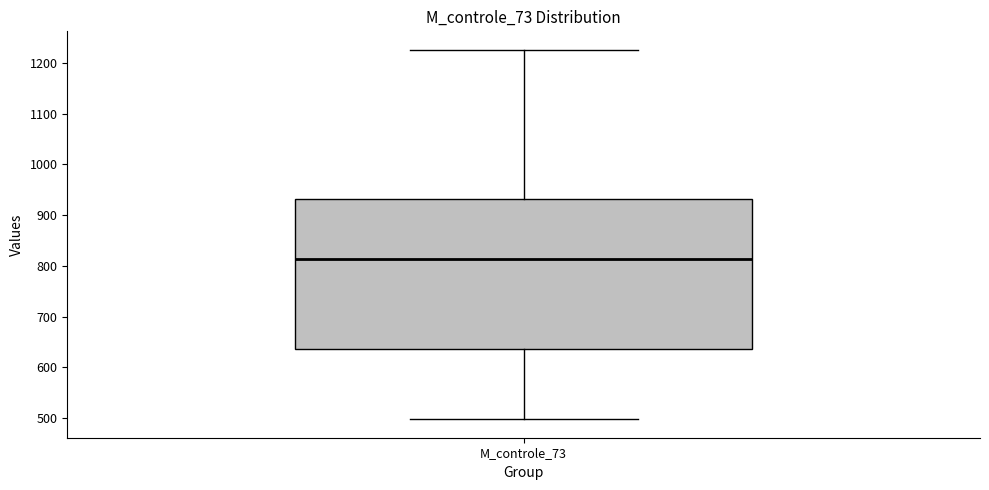

Where does the lower whisker of the box for M_controle_73 end on the y-axis? The values are not printed on the chart, so give them approximately, as read against the axis.

500